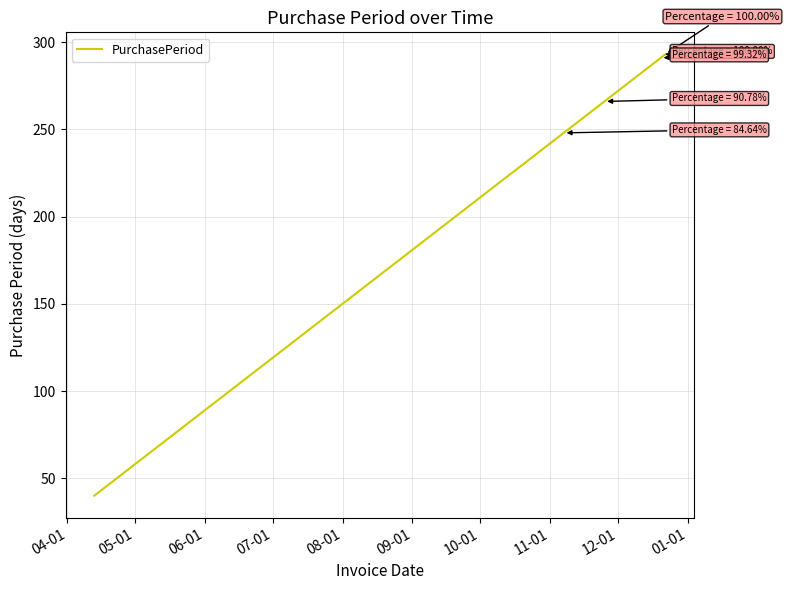

What is the maximum value shown in the chart?

293